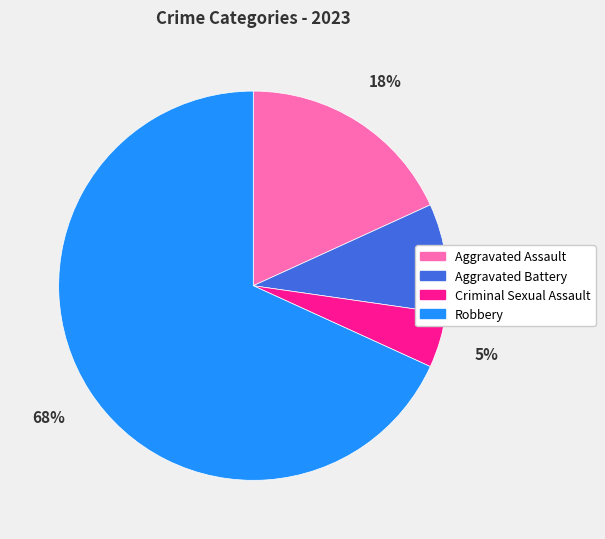

Do Criminal Sexual Assault and Robbery together represent more than half of the pie?

Yes